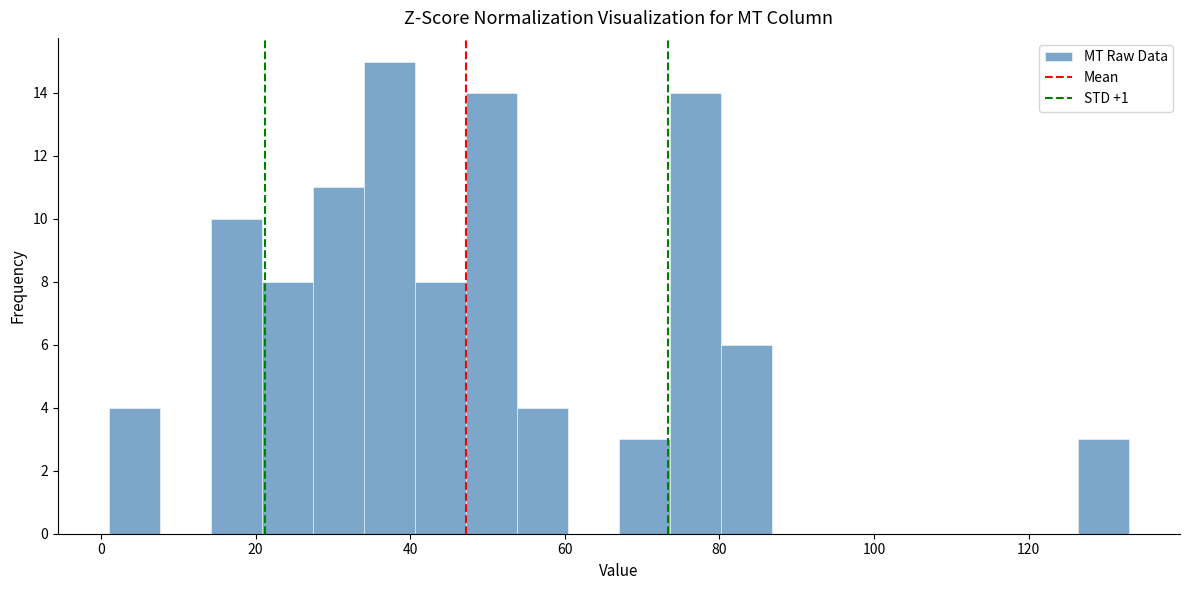

Read against the x-axis, roughly where is the centre of the tallest bar?

38